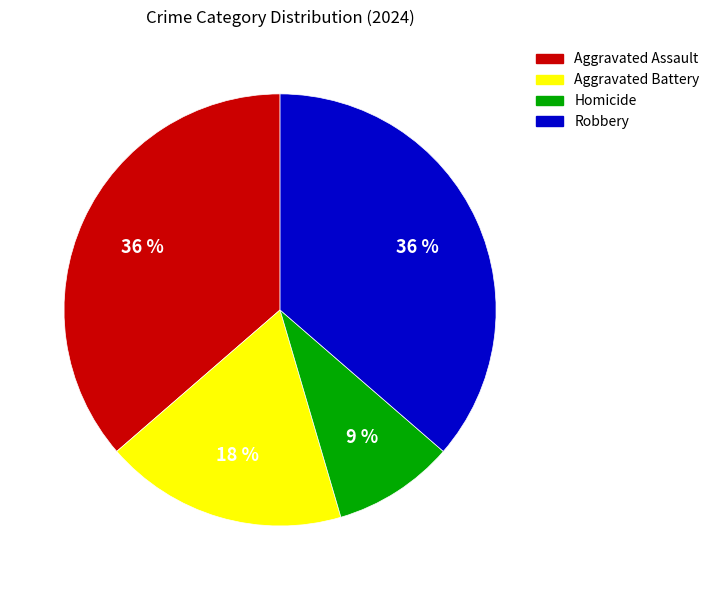

What is the smallest slice in the pie chart?

Homicide